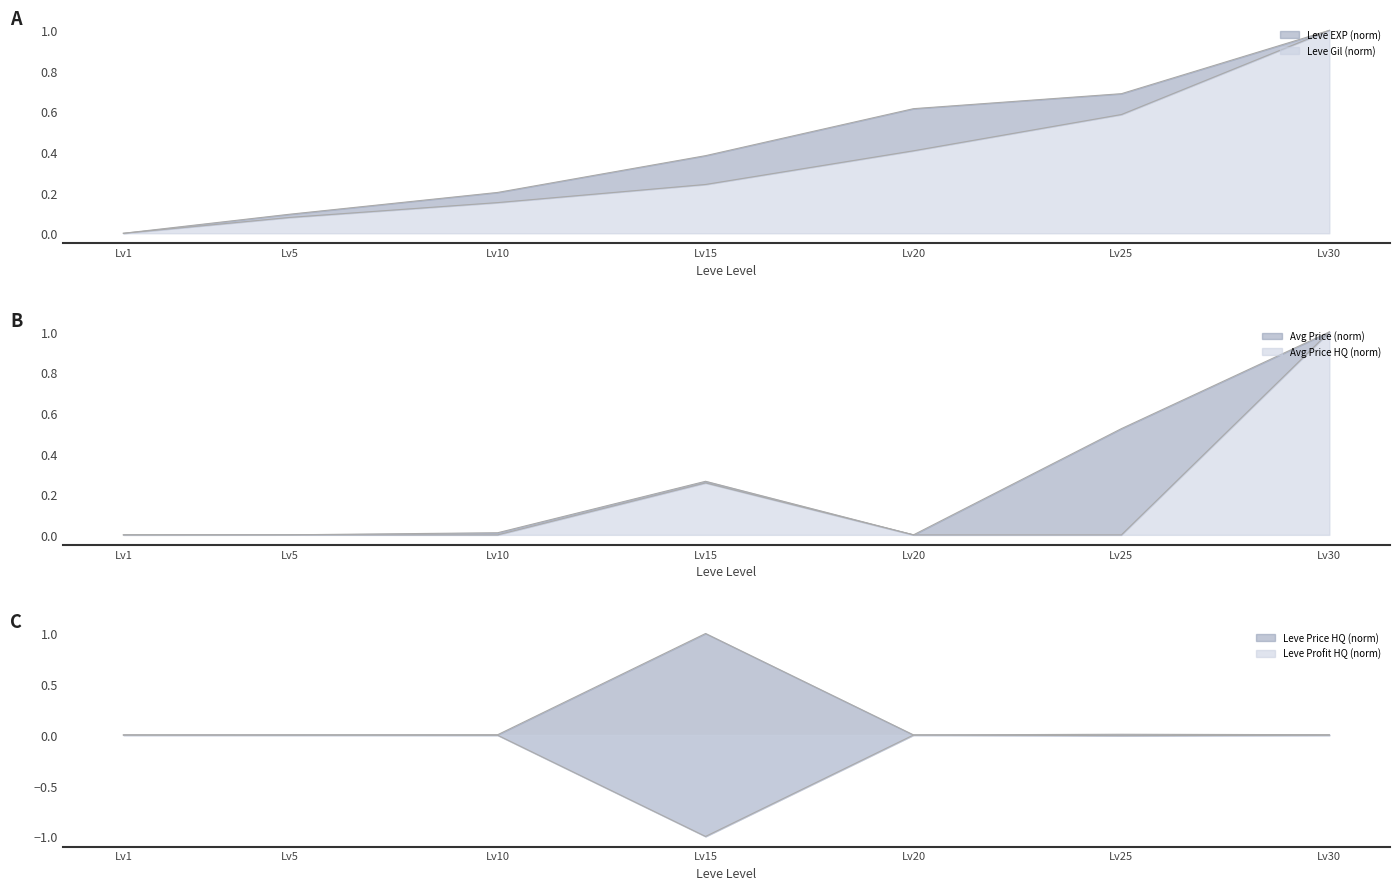

Which series has the largest range (max minus min)?

Leve EXP